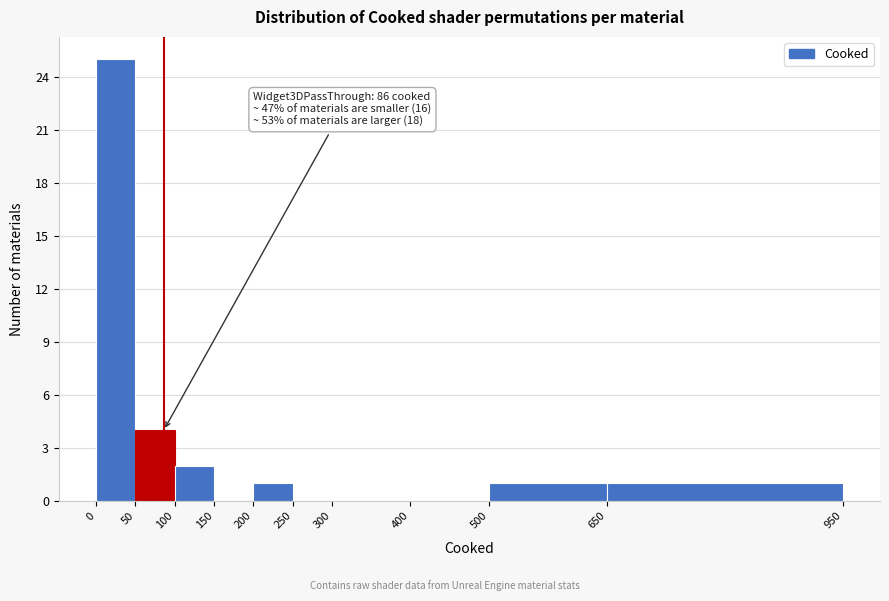

Over which range of the x-axis is the bar tallest?

0 to 50